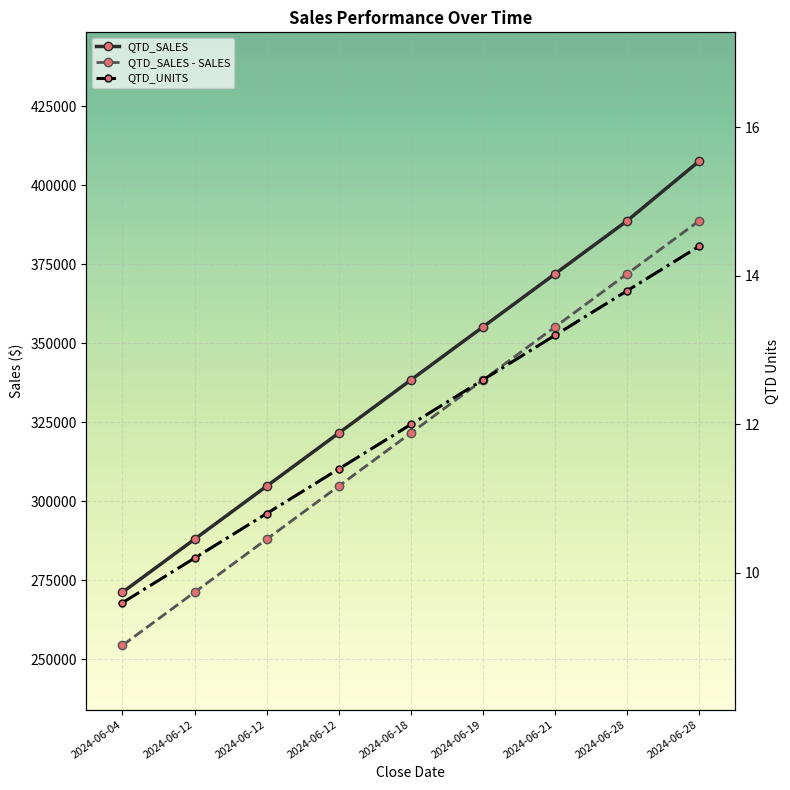

What is the lowest value of the QTD_UNITS series?

254400.0